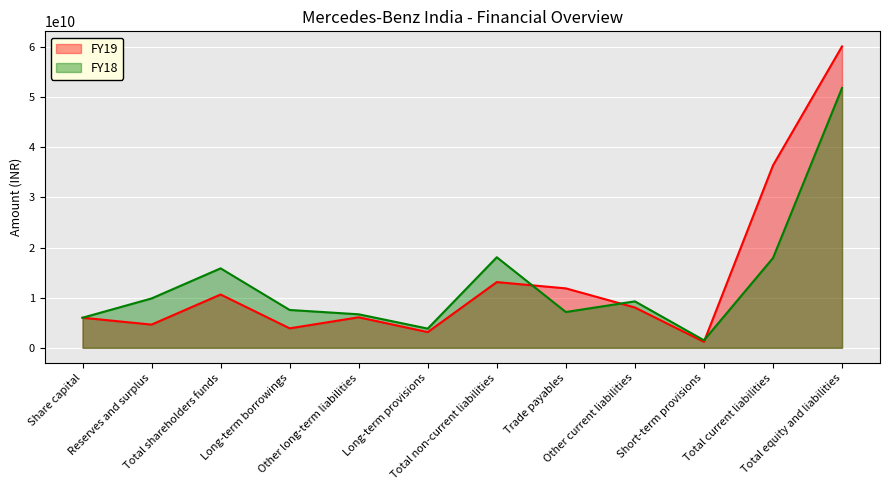

Is the value of FY19 at Long-term provisions greater than the value of FY18 at Other current liabilities?

No